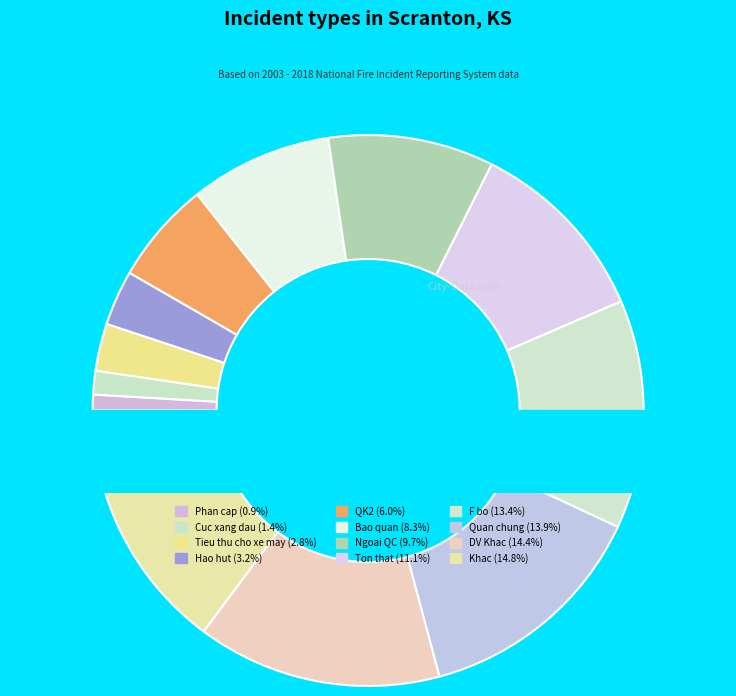

Count the number of slices in the pie.

12